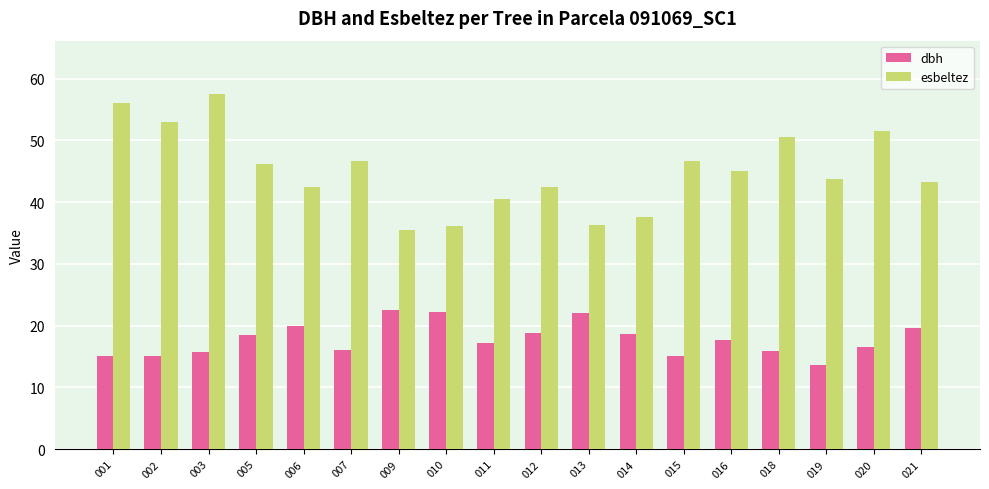

What is the greatest value displayed?

57.5